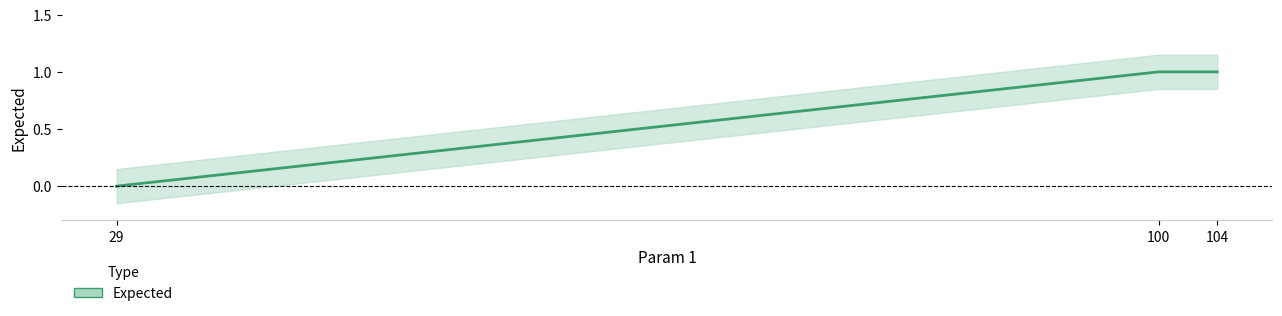

What is the greatest value displayed?

1